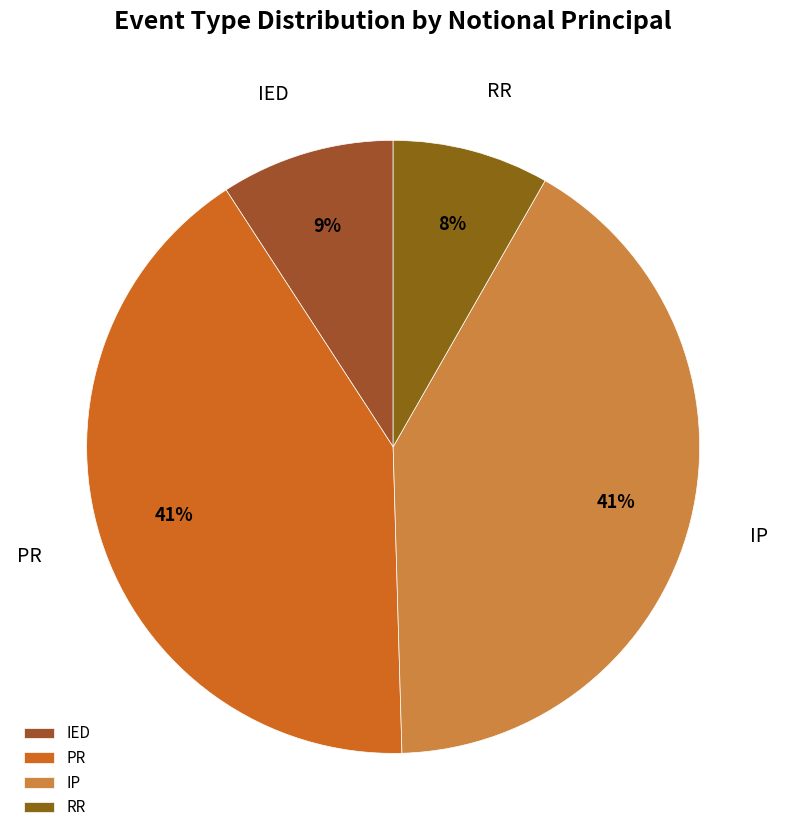

To the nearest percent, what is the average slice percentage?

25%